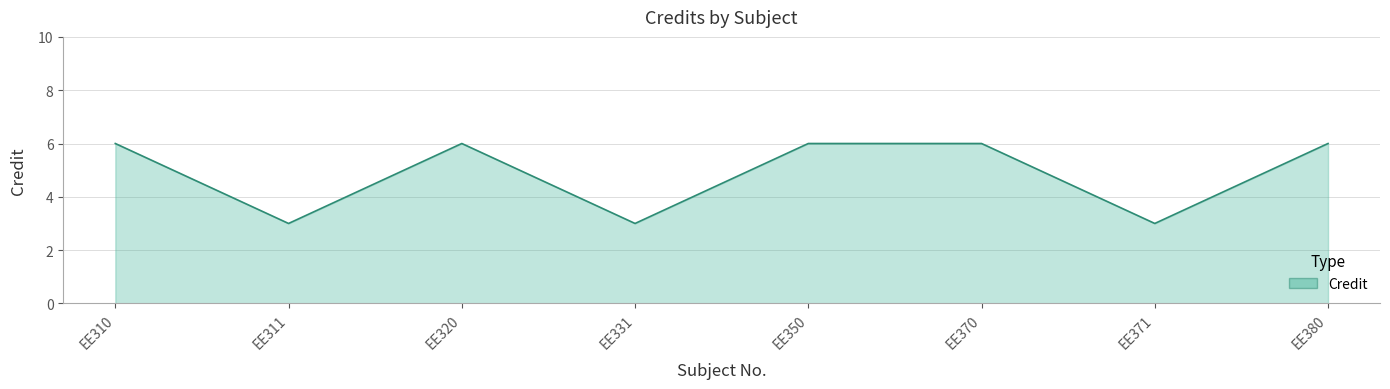

Where is the first local minimum?

EE311